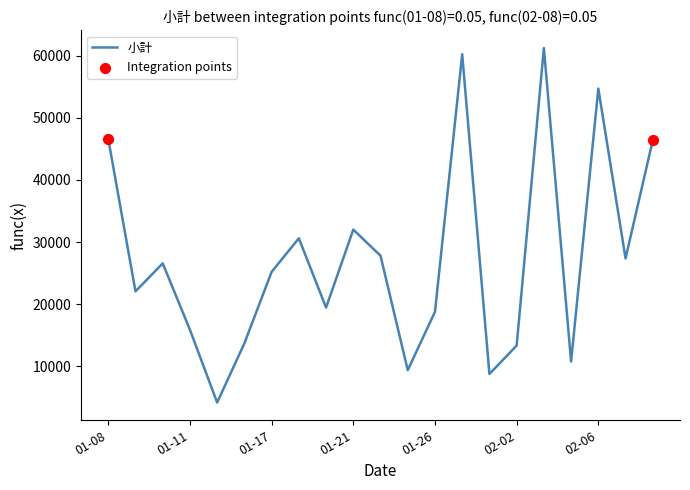

What is the greatest value displayed?

61250